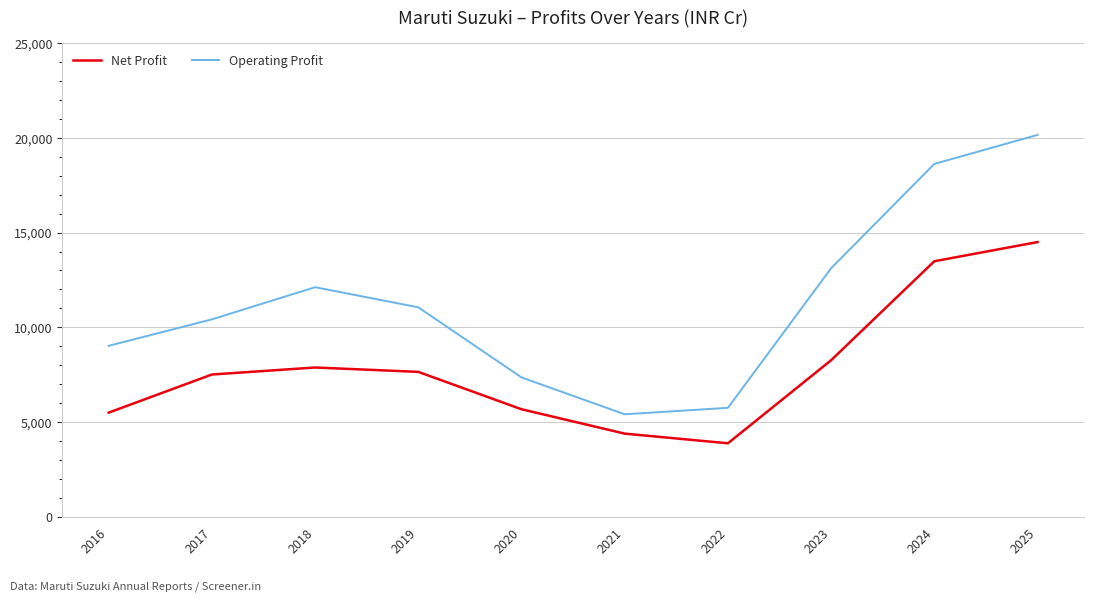

What is the difference between the Operating Profit values at 2020 and 2024?

11271.3